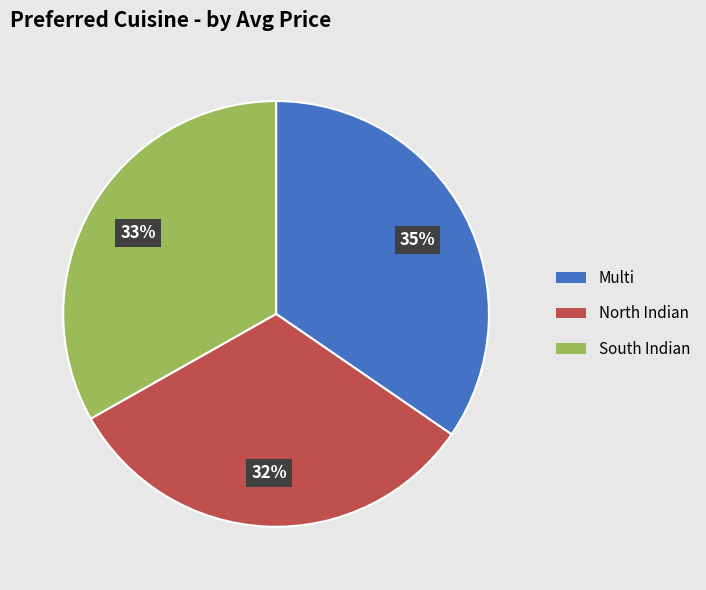

Combined, do North Indian and South Indian account for over 50%?

Yes